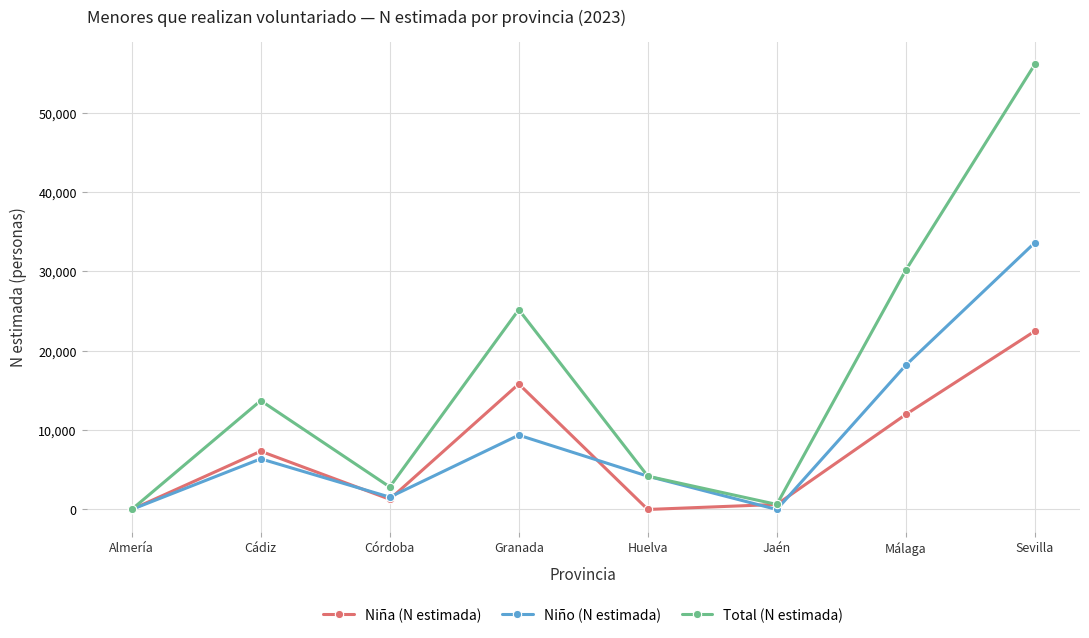

What is the sum of all Niña (N estimada) values?

59527